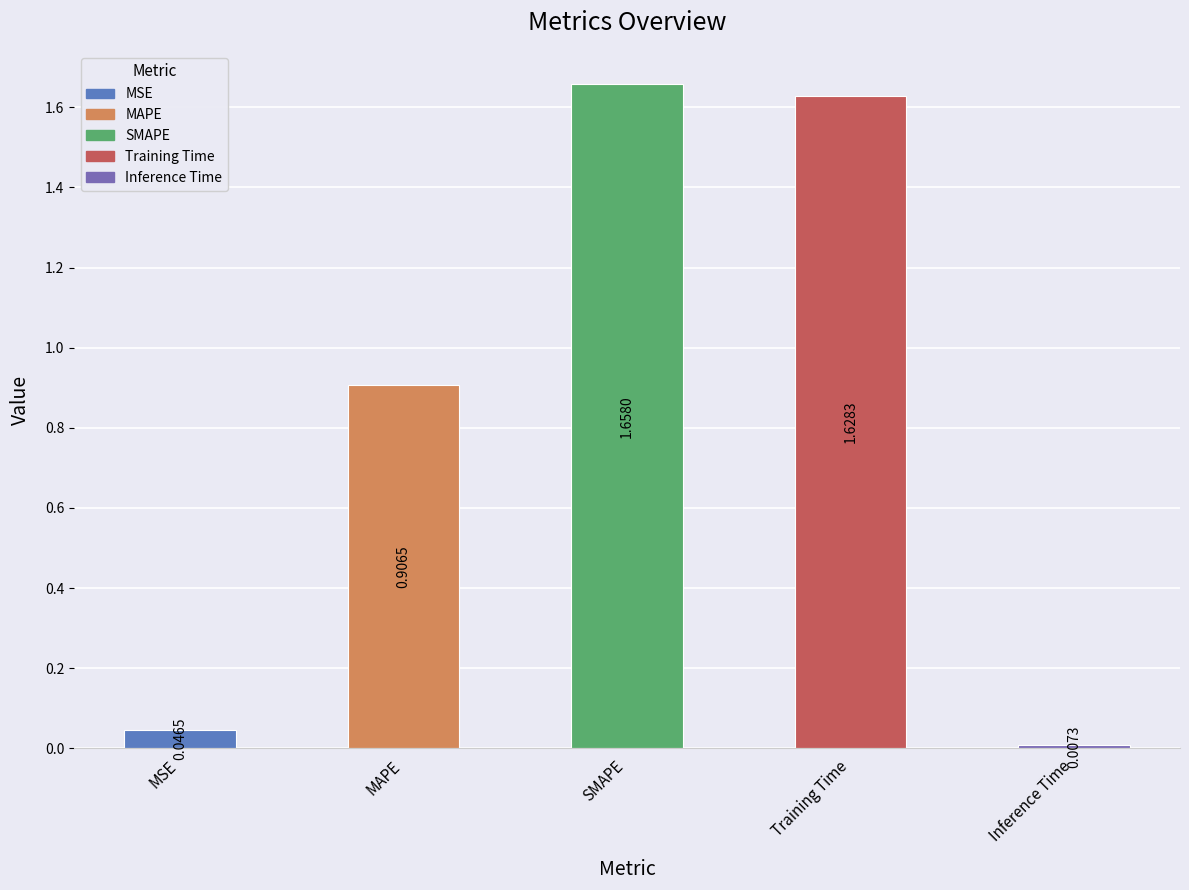

At which label is the value closest to 0?

Inference Time